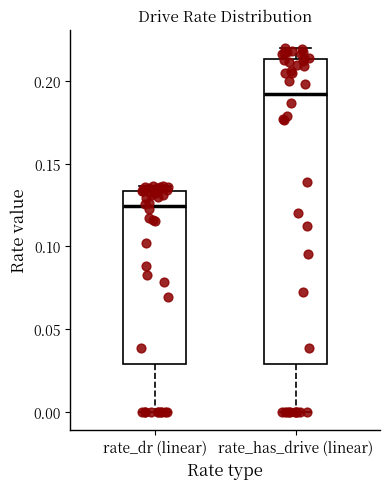

Which box is the tallest, from its lower edge to its upper edge?

rate_has_drive (linear)